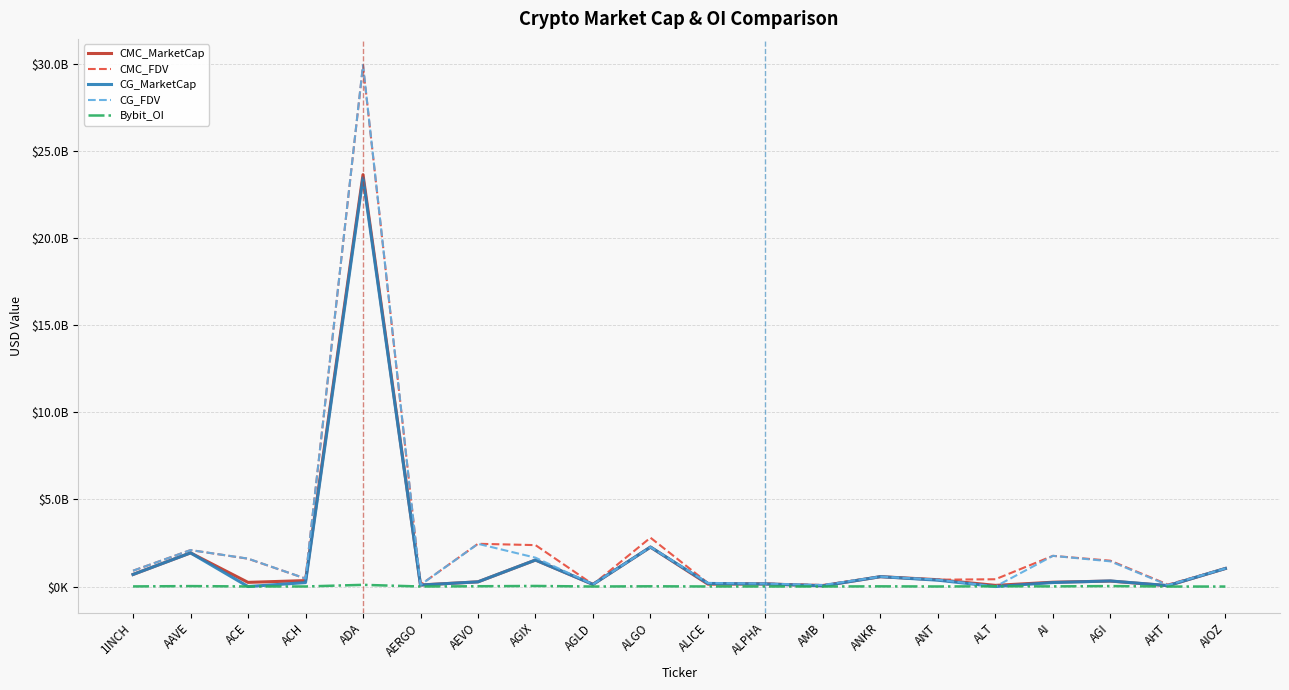

What are all the series names shown in the legend?

CMC_MarketCap, CMC_FDV, CG_MarketCap, CG_FDV, Bybit_OI